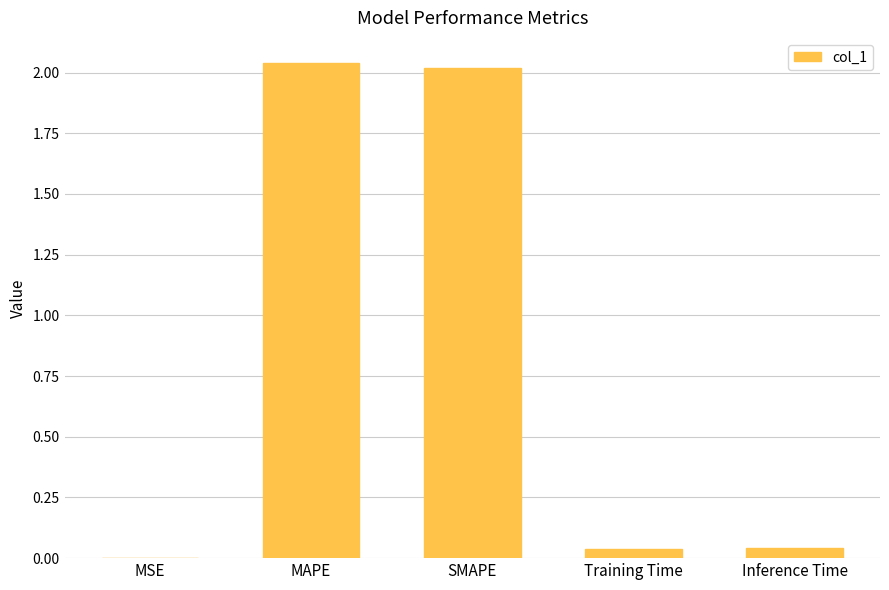

Which has a higher value, SMAPE or Inference Time?

SMAPE